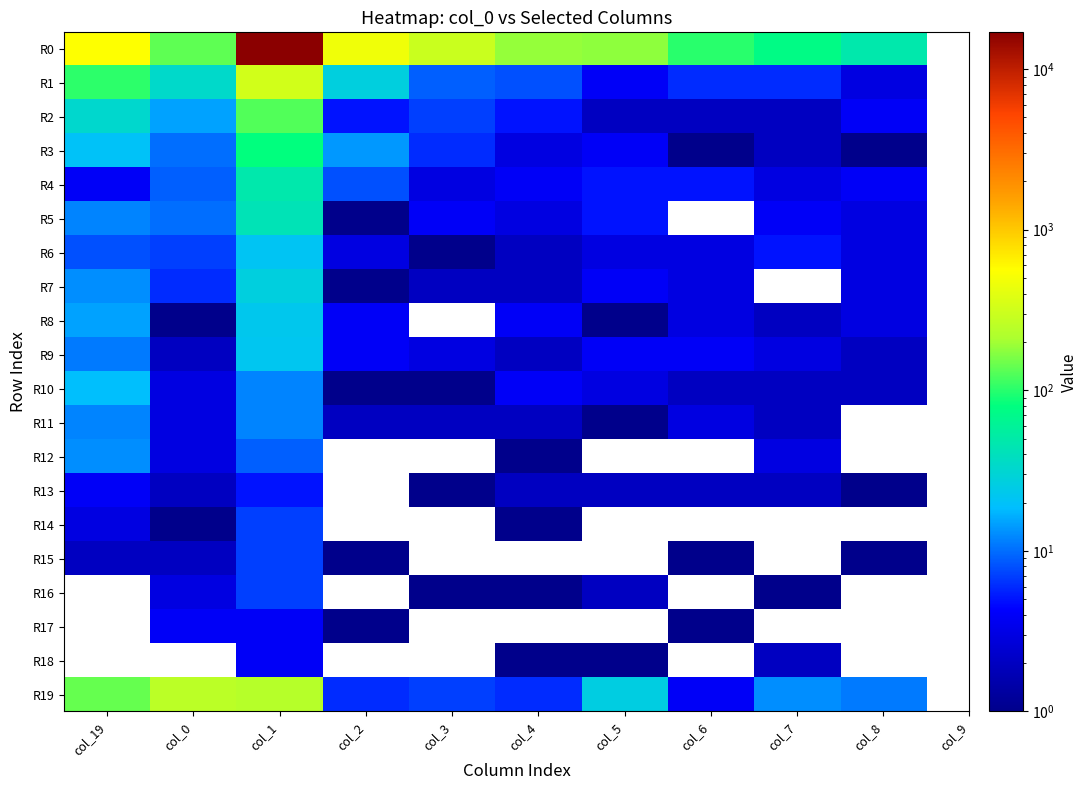

The value of R2 at col_19 is 33.0. True or false?

True